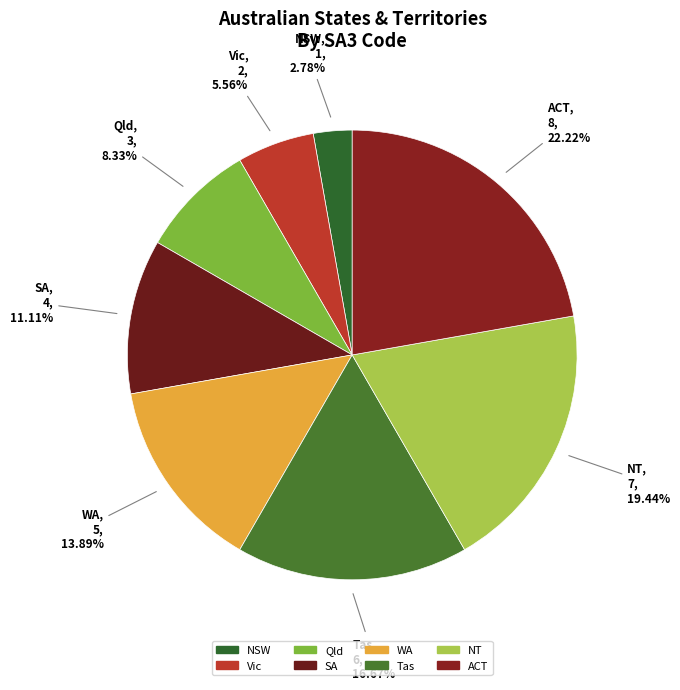

What percentage is the NT slice, to the nearest percent?

19%